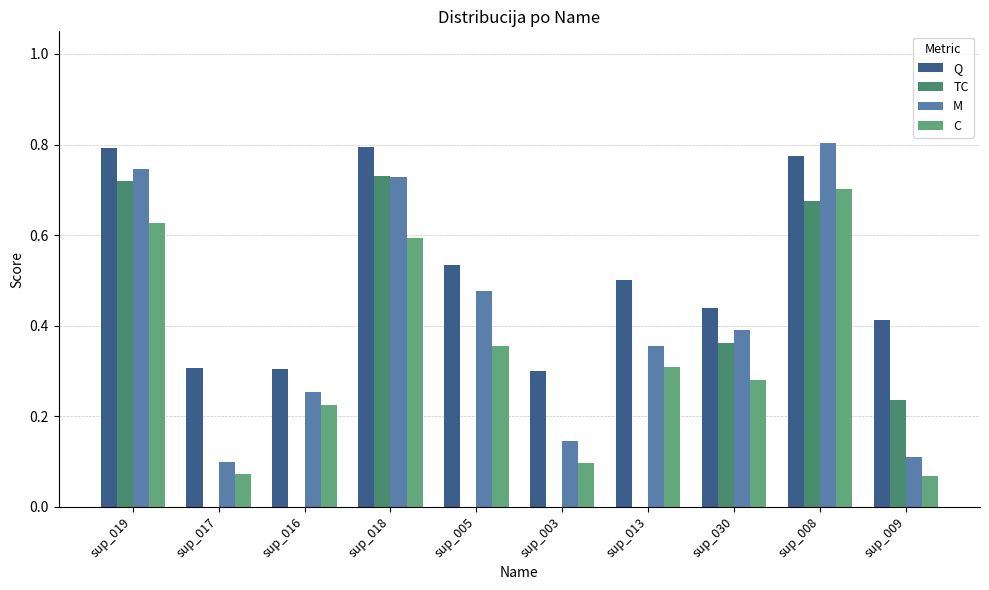

How many groups of bars are there?

10